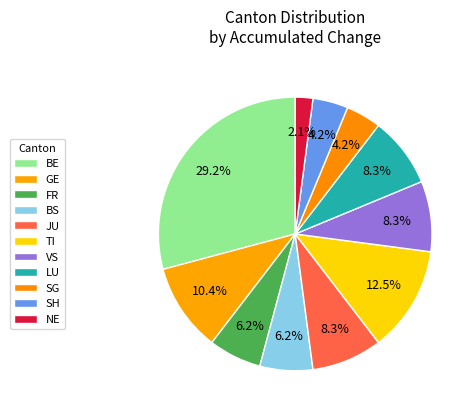

True or false: LU accounts for 10% of the total.

False